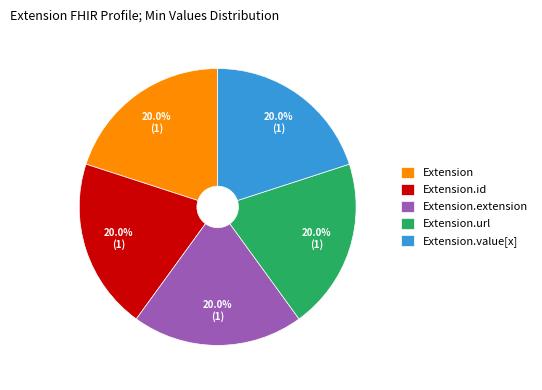

Count the number of slices in the pie.

5